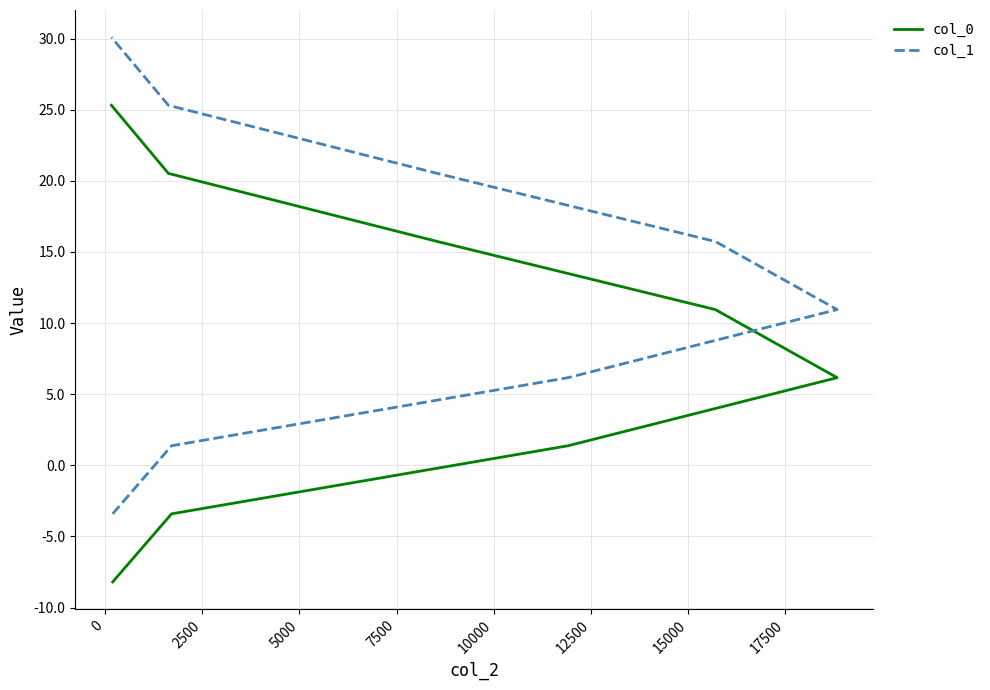

How many values in col_0 are above zero?

6